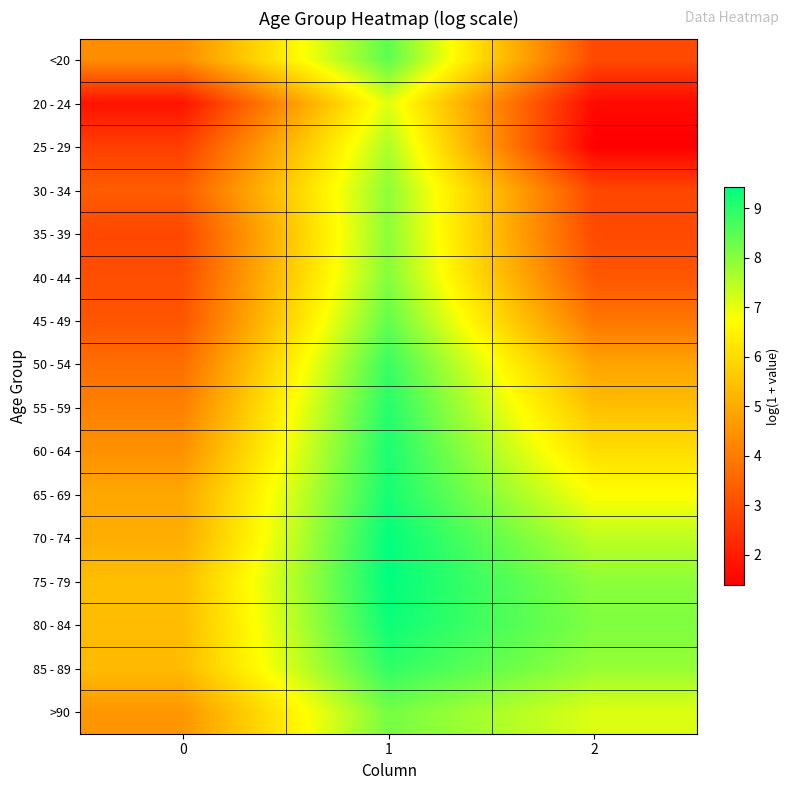

At which category does the chart reach its minimum across all series?

2